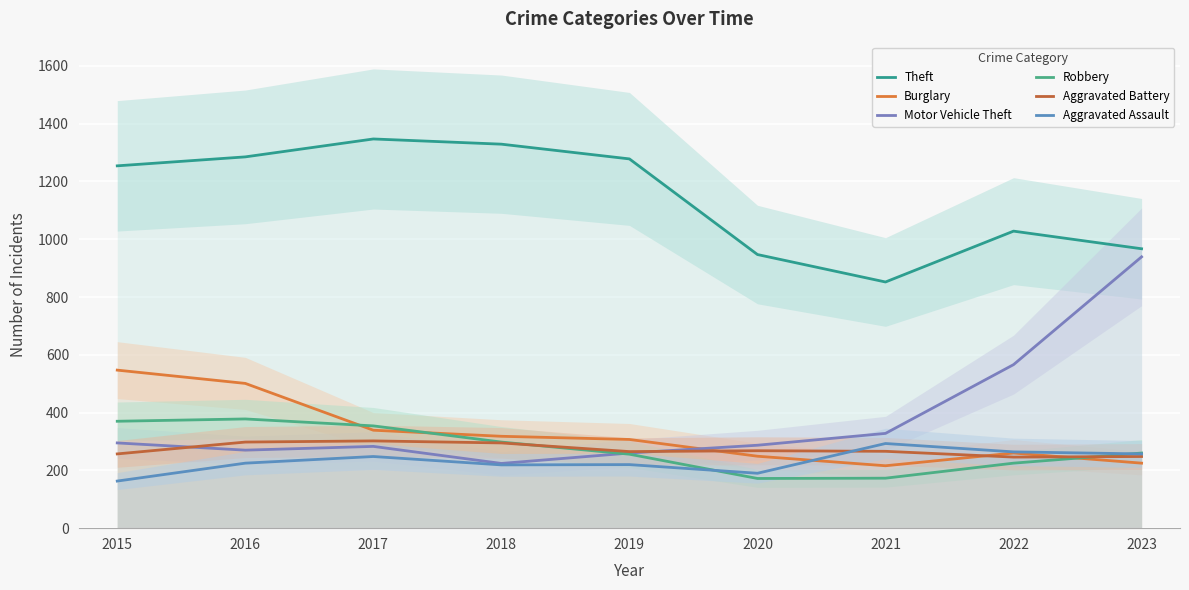

What are all the series names shown in the legend?

Theft, Burglary, Motor Vehicle Theft, Robbery, Aggravated Battery, Aggravated Assault